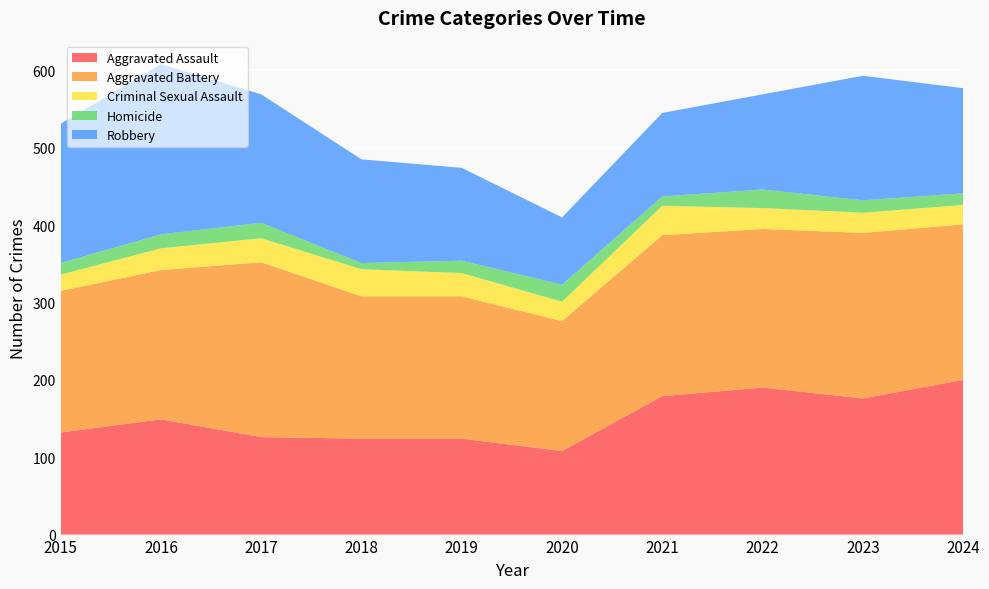

Reading left to right, transcribe all the data shown in this chart.

Aggravated Assault: 2015=132	2016=149	2017=126	2018=124	2019=124	2020=108	2021=179	2022=190	2023=176	2024=200
Aggravated Battery: 2015=183	2016=193	2017=226	2018=184	2019=184	2020=168	2021=208	2022=205	2023=214	2024=201
Criminal Sexual Assault: 2015=21	2016=28	2017=31	2018=35	2019=30	2020=25	2021=38	2022=27	2023=26	2024=25
Homicide: 2015=15	2016=18	2017=20	2018=8	2019=16	2020=22	2021=12	2022=24	2023=16	2024=15
Robbery: 2015=180	2016=220	2017=166	2018=134	2019=120	2020=87	2021=108	2022=123	2023=161	2024=136